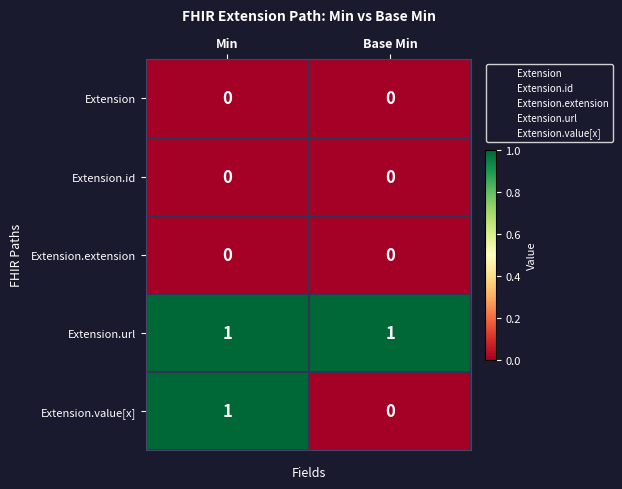

Which series has the largest range (max minus min)?

Extension.value[x]